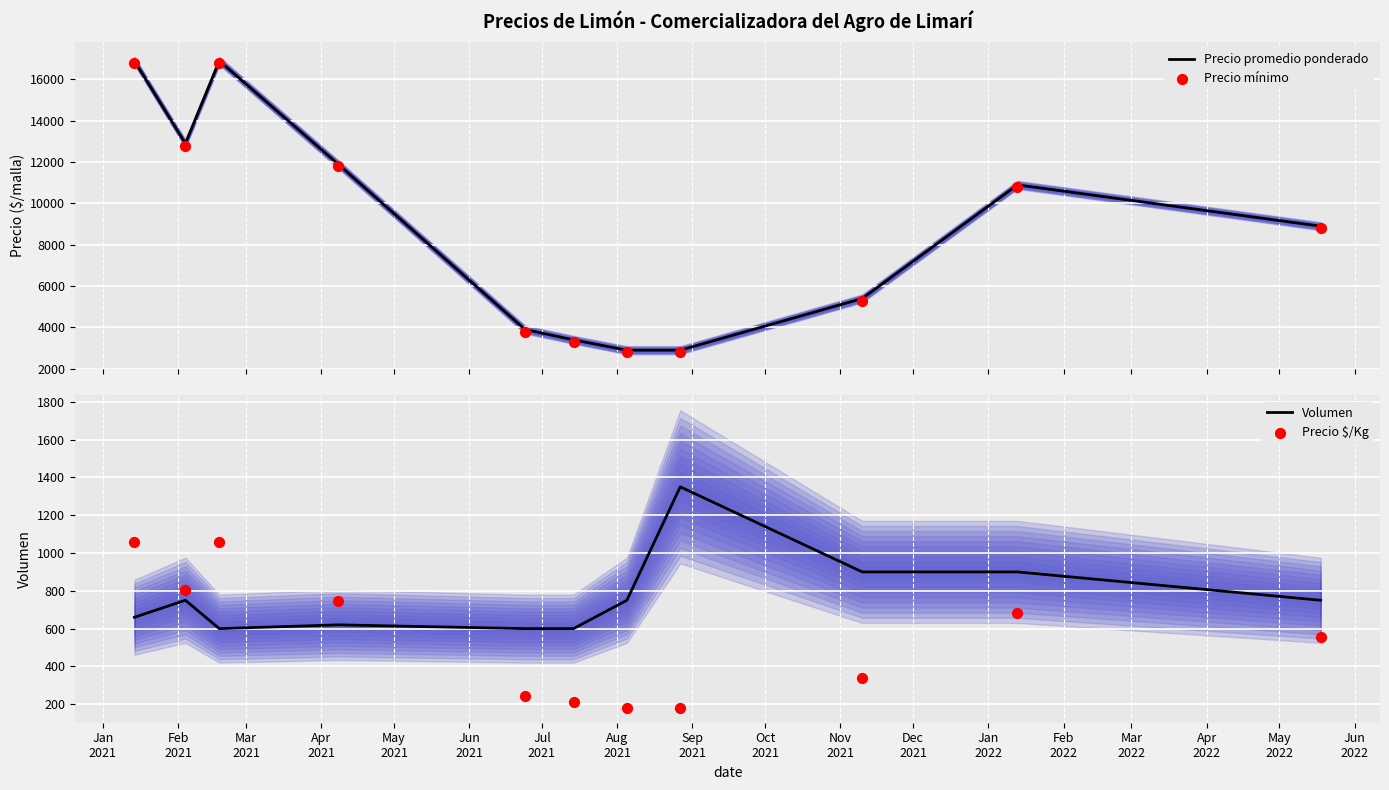

What is the lowest value of the Precio promedio ponderado series?

2900